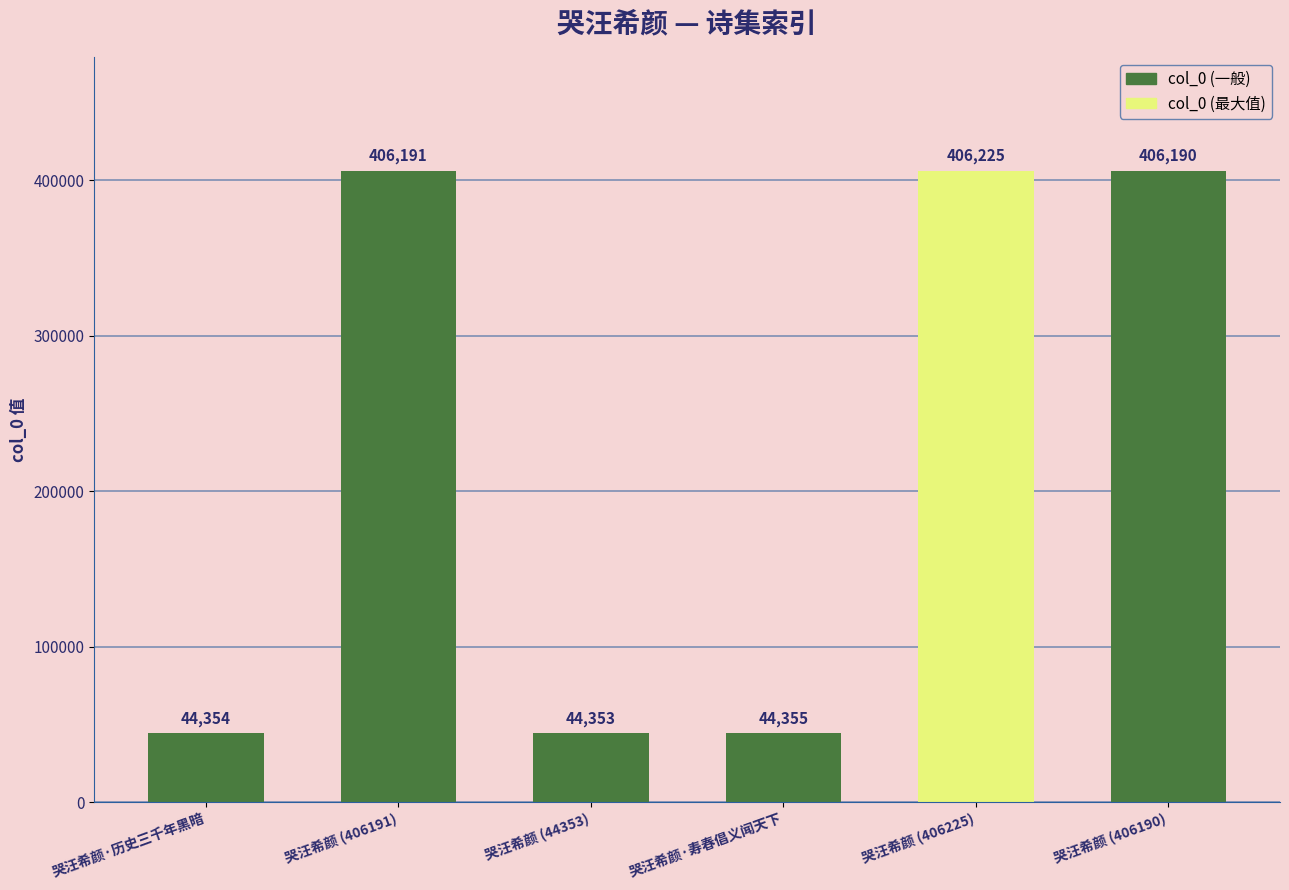

Count the number of data series in this chart.

1